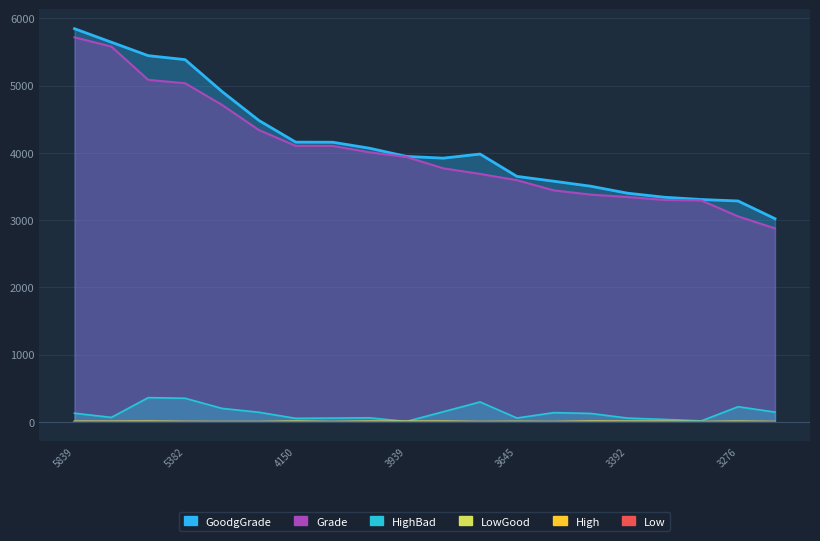

Is the value of GoodgGrade at 5638 greater than the value of High at 4156?

Yes